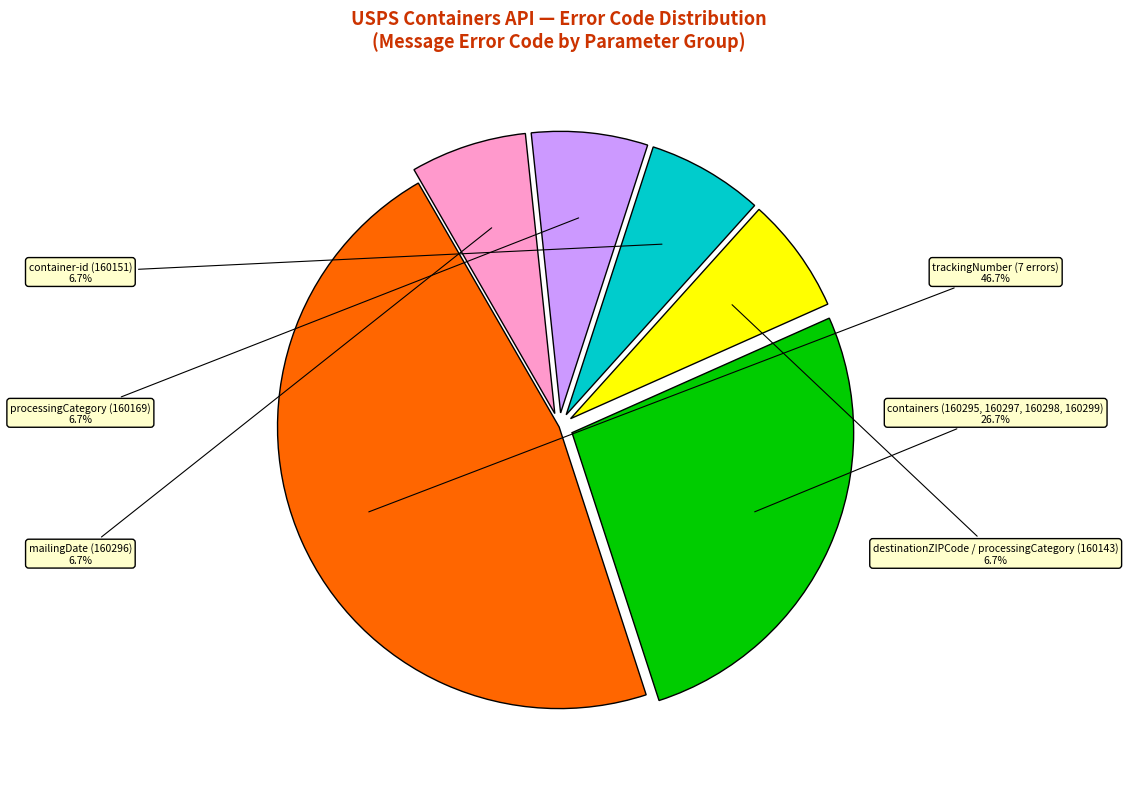

What percentage is NOT represented by mailingDate (160296)?

93.3%